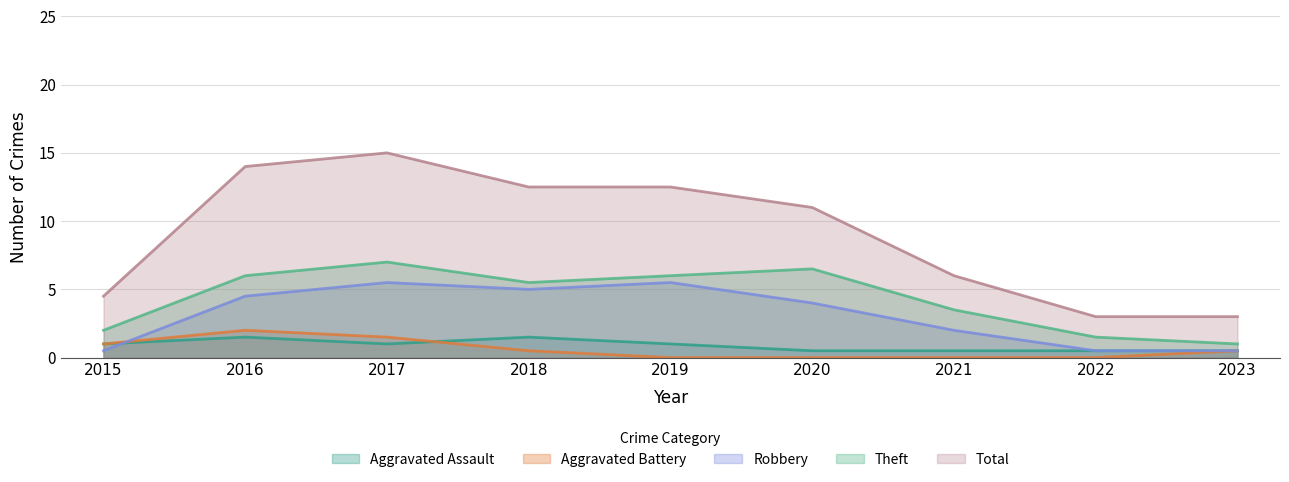

The Theft series shows 2.9 at 2019. True or false?

False